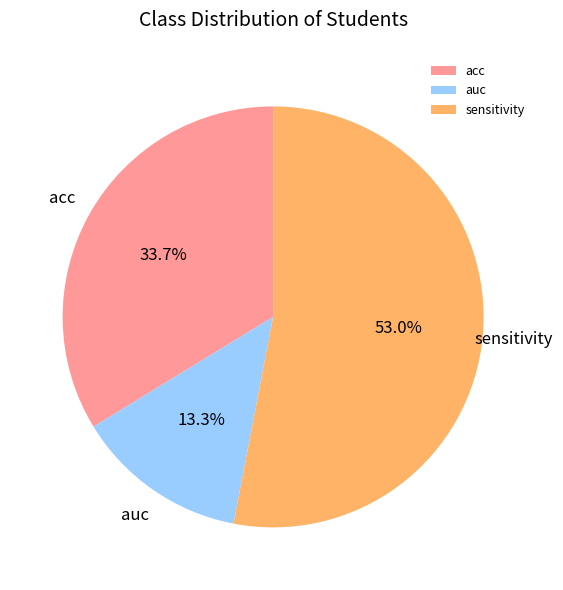

Is there any slice that represents more than half of the pie?

Yes